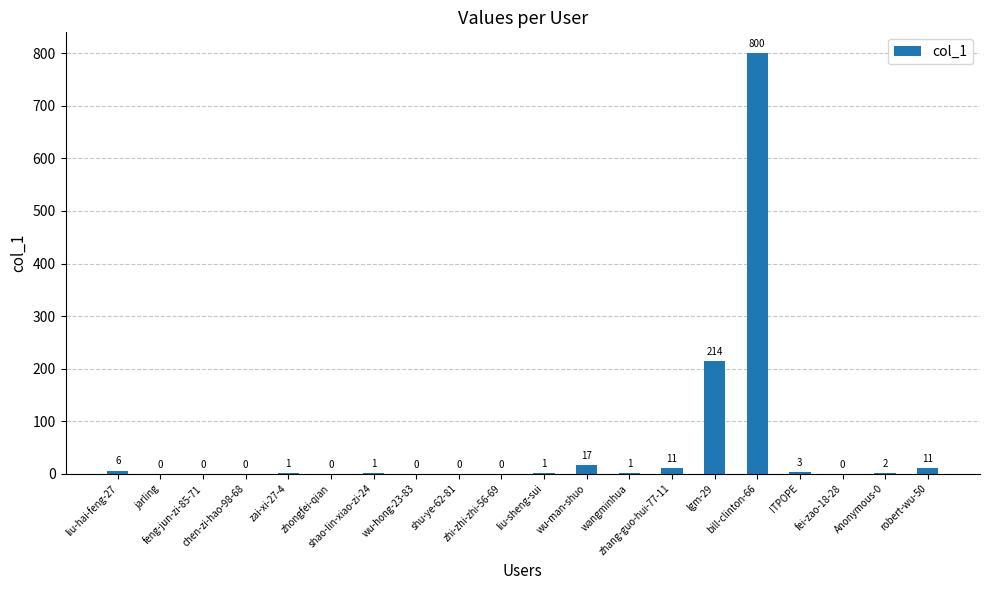

What is the sum of all values?

1068